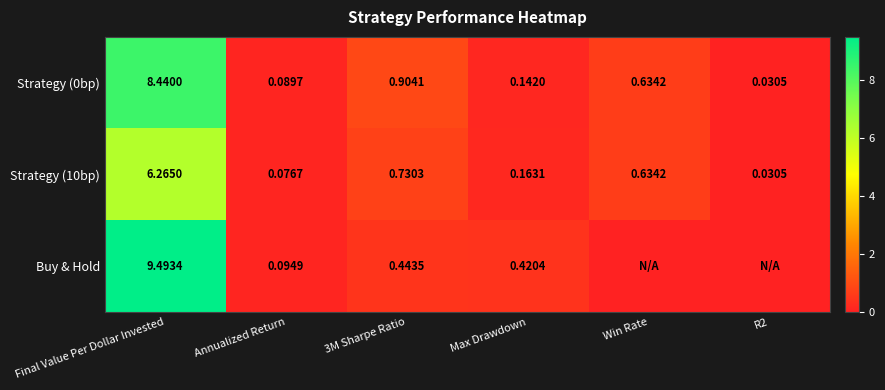

Which category has the highest value in the Strategy (0bp) series?

Final Value Per Dollar Invested